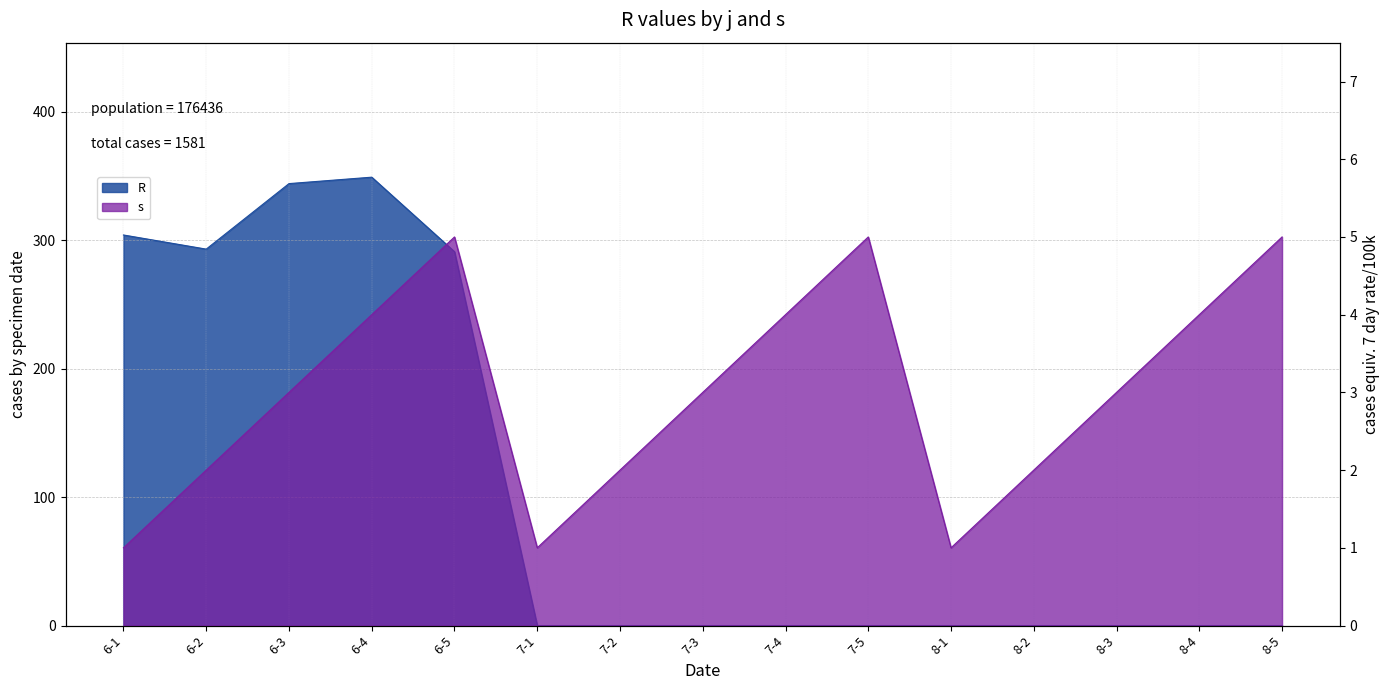

How many intersections are there between R and s?

1